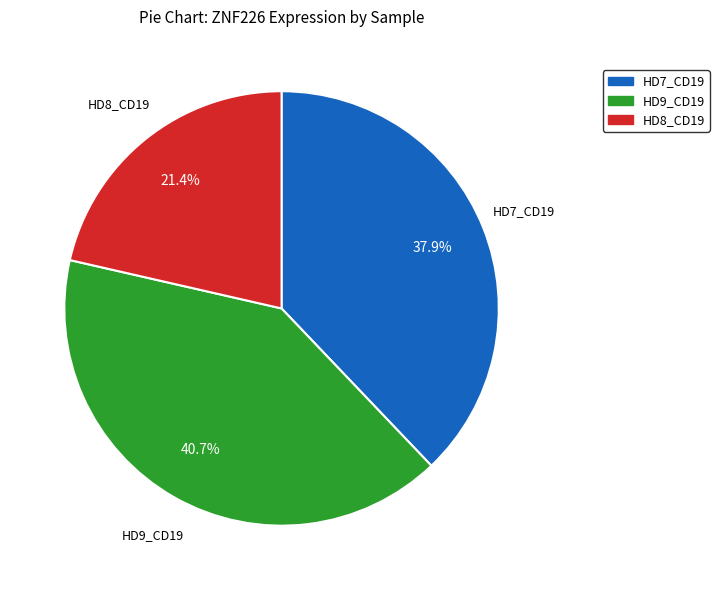

What portion of the pie excludes HD8_CD19?

78.6%